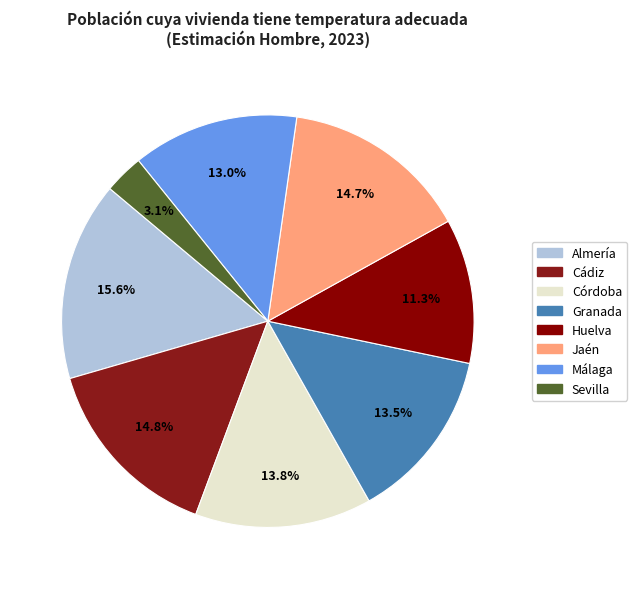

Is it true that Granada is 14% of the pie?

True